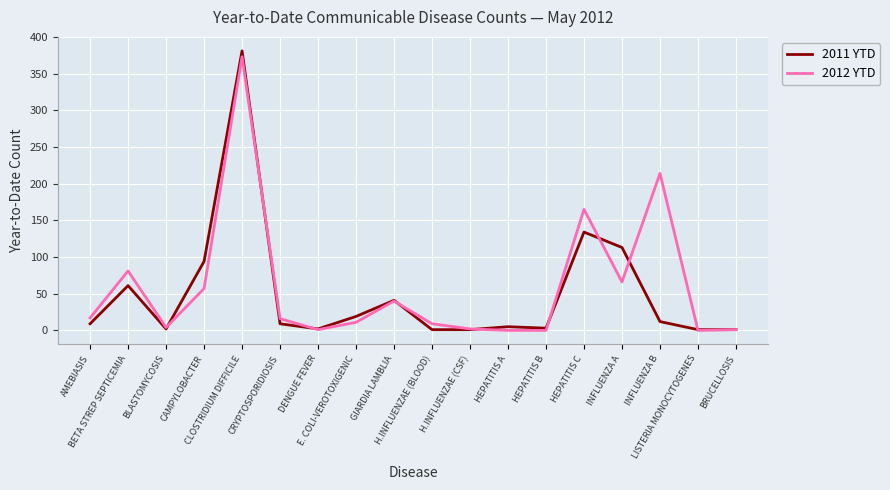

How many lines are shown in the chart?

2